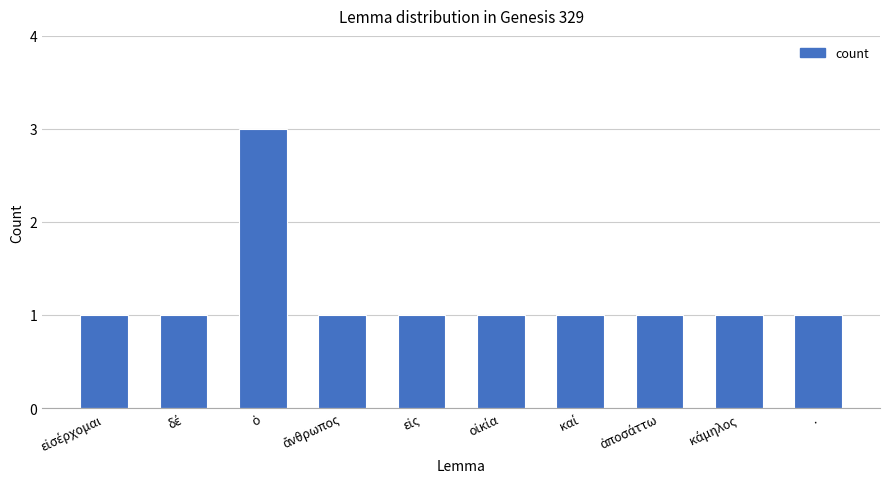

Reading left to right, what are all the values shown in this chart?

1	1	3	1	1	1	1	1	1	1